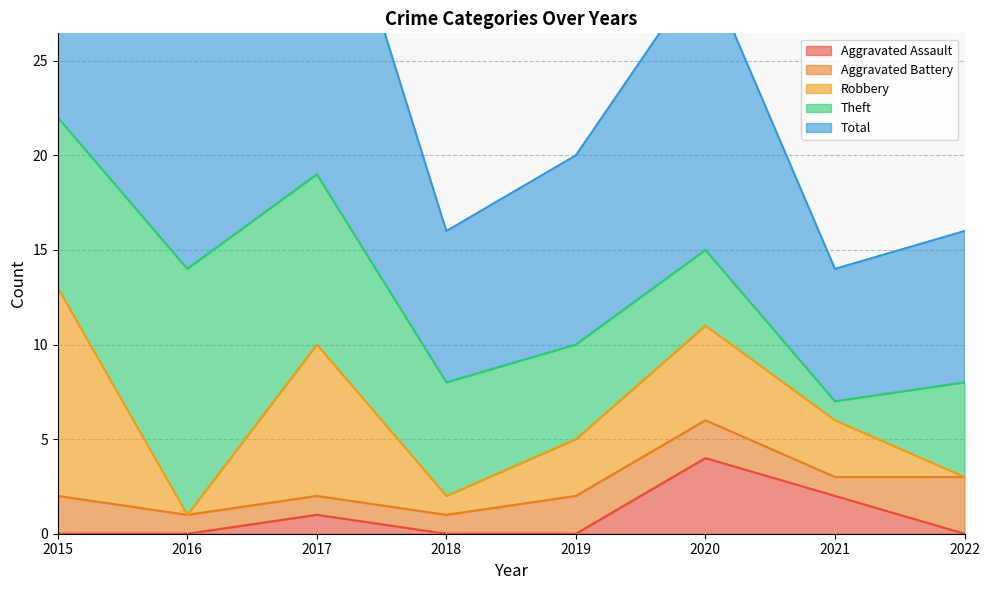

Is it true that Aggravated Battery equals 1 at 2019?

False